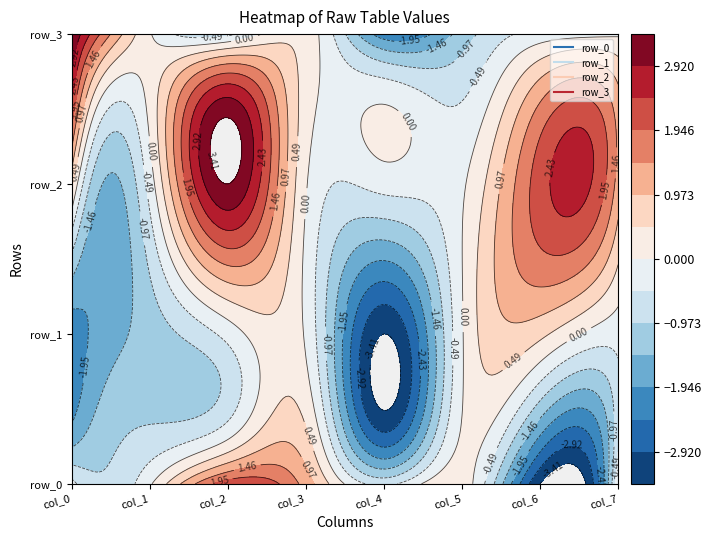

Where does the row_1 series first go above 0?

col_6